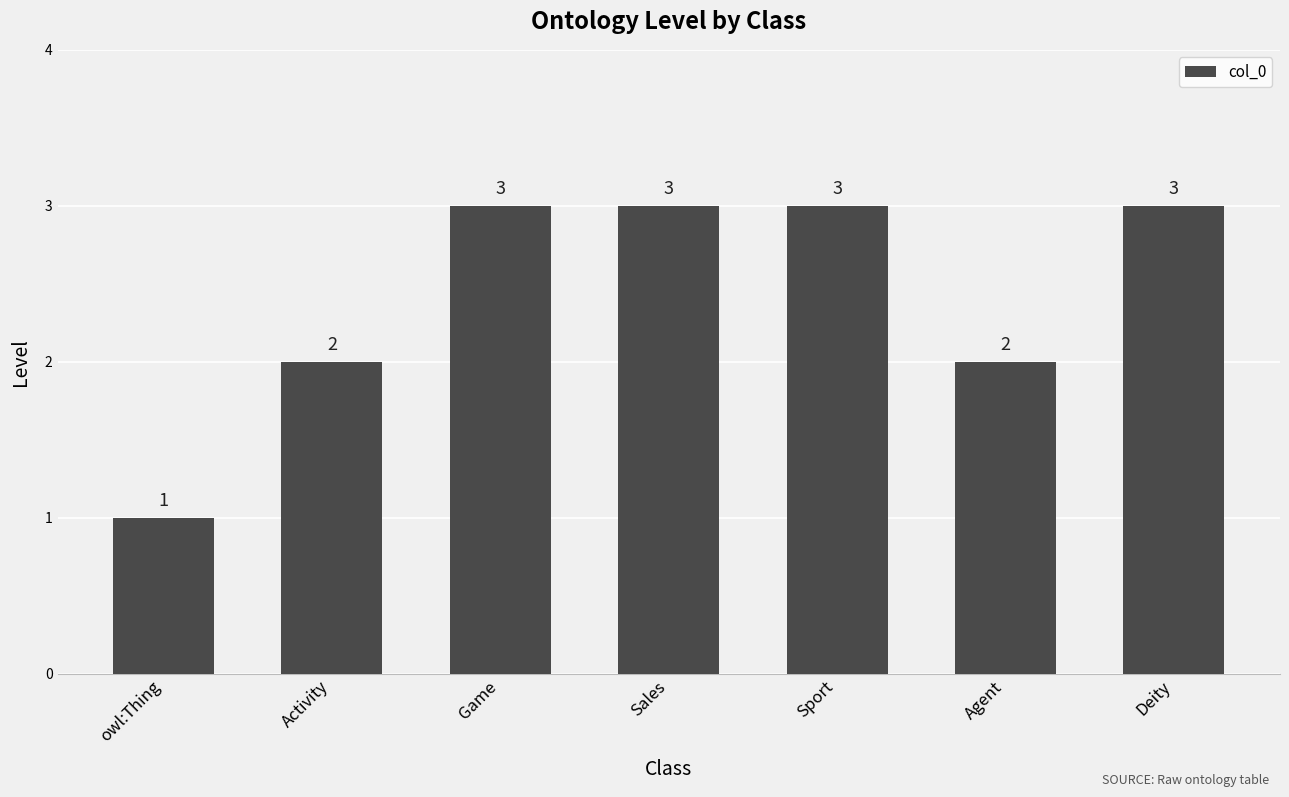

Does the chart contain stacked bars?

No